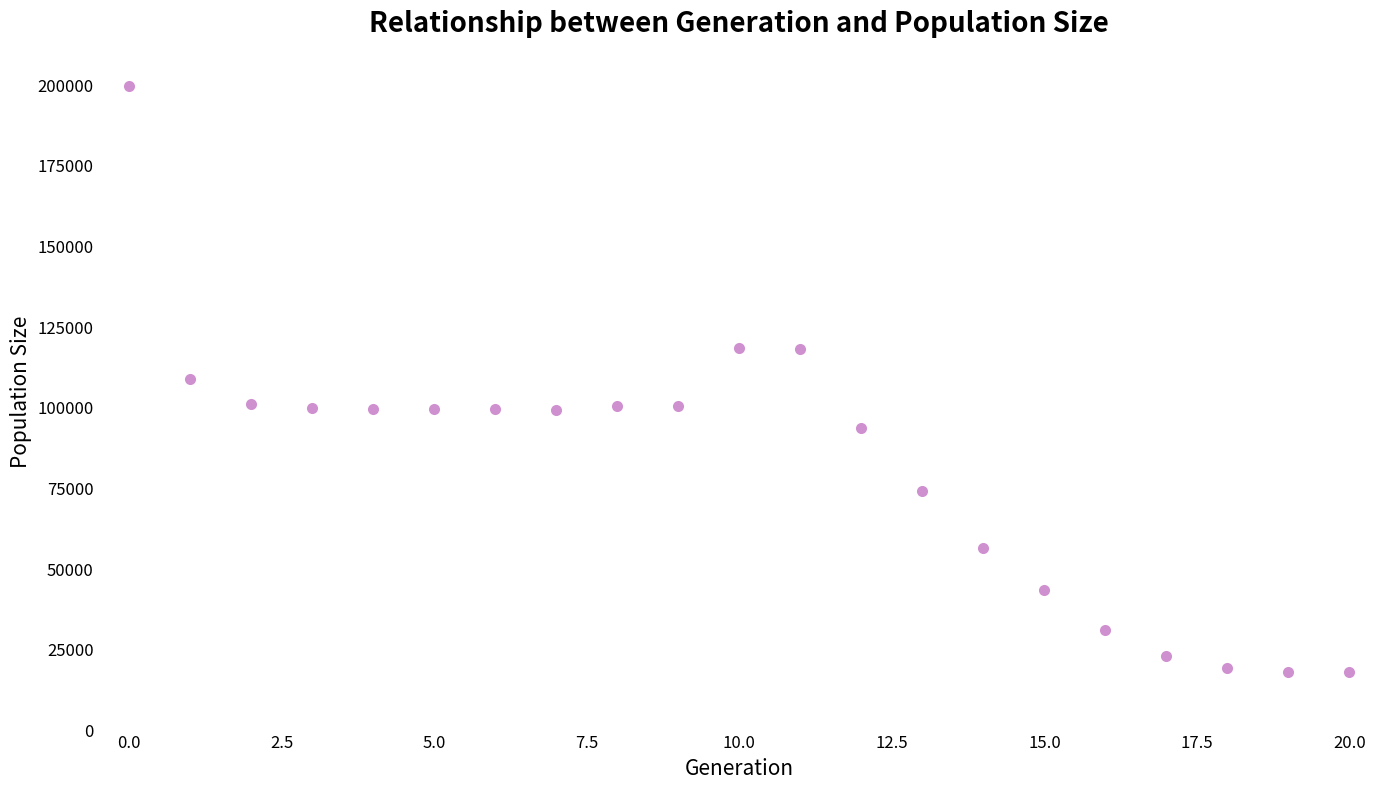

What is the range of Y values (max minus min)?

181691